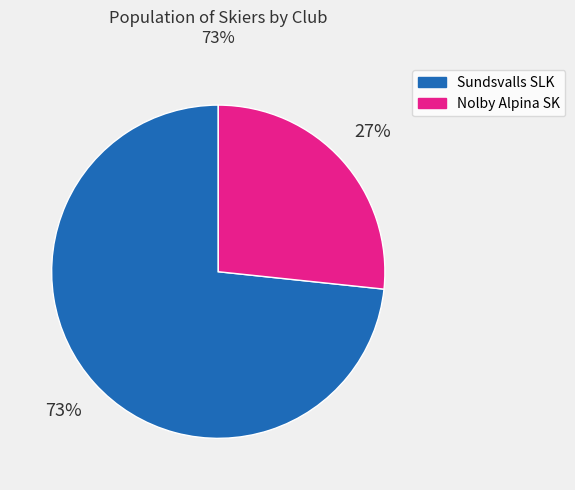

To the nearest percent, what is the average slice percentage?

50%